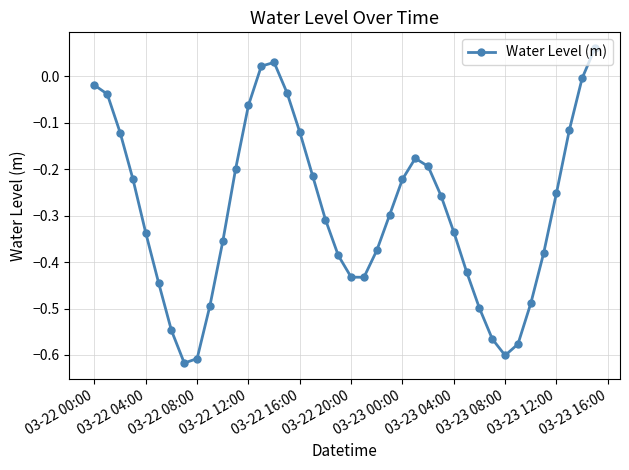

True or false: the data has more than 1 interior local peaks.

True